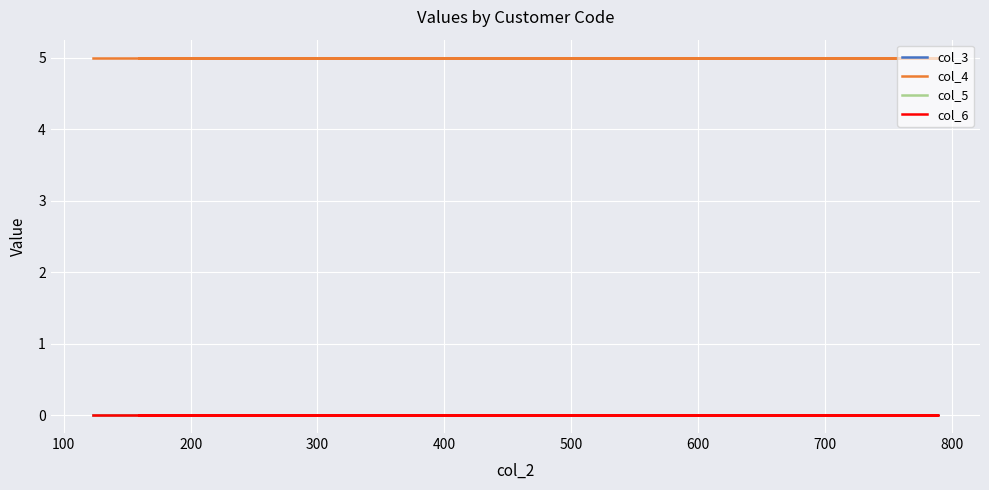

True or false: col_3 has more than 1 points higher than both neighbors.

False